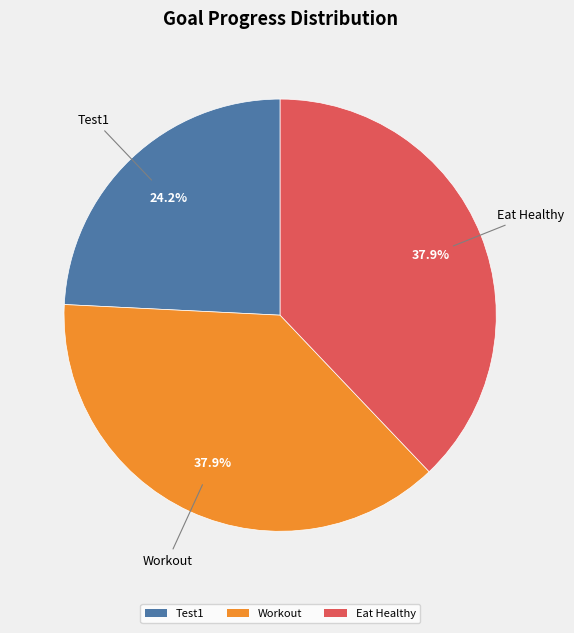

What percentage is the Workout slice, to the nearest percent?

38%